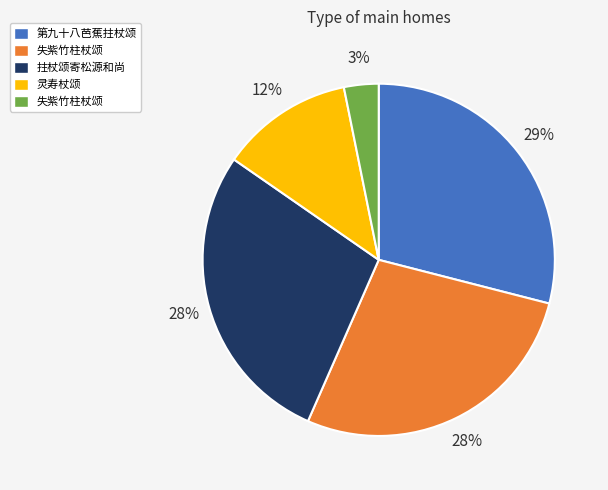

Is there a majority slice in this chart?

No